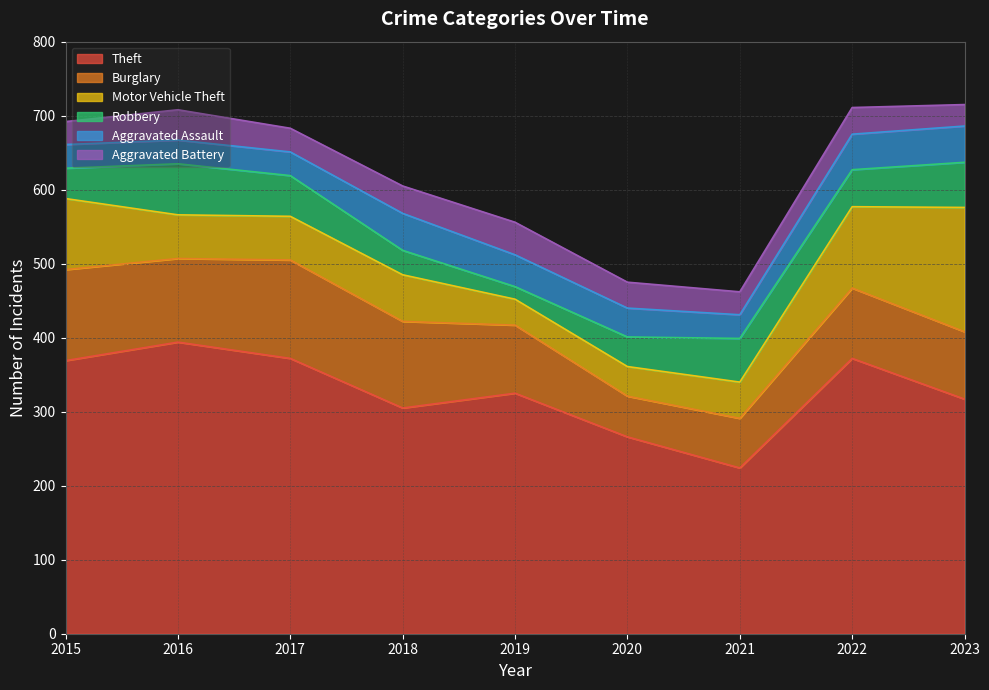

After their last crossing, which series has the higher values: Aggravated Battery or Motor Vehicle Theft?

Motor Vehicle Theft